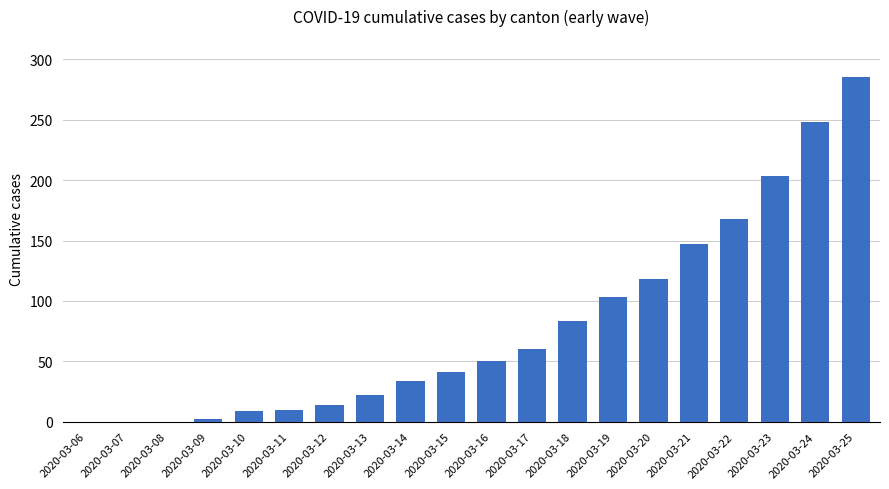

The value at 2020-03-21 is 147. True or false?

True